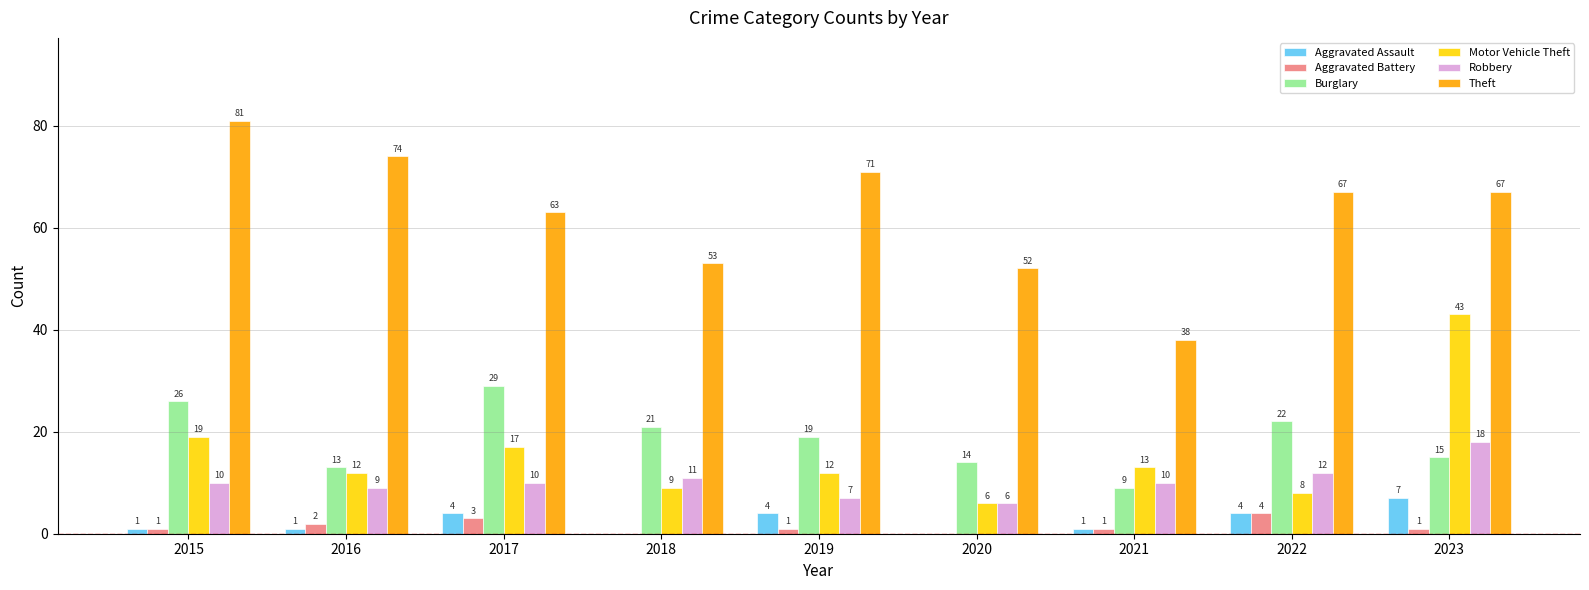

The value of Motor Vehicle Theft at 2017 is 4. True or false?

False